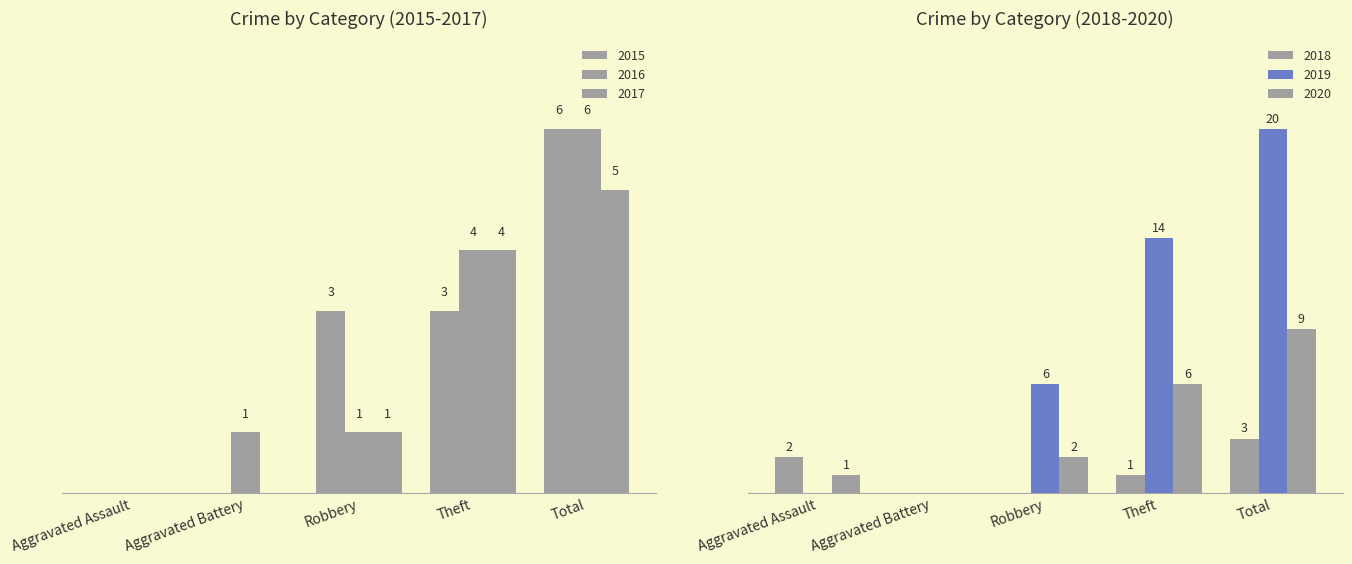

Reading left to right, list all the values displayed in this chart.

2015: Aggravated Assault=0	Aggravated Battery=0	Robbery=3	Theft=3	Total=6
2016: Aggravated Assault=0	Aggravated Battery=1	Robbery=1	Theft=4	Total=6
2017: Aggravated Assault=0	Aggravated Battery=0	Robbery=1	Theft=4	Total=5
2018: Aggravated Assault=2	Aggravated Battery=0	Robbery=0	Theft=1	Total=3
2019: Aggravated Assault=0	Aggravated Battery=0	Robbery=6	Theft=14	Total=20
2020: Aggravated Assault=1	Aggravated Battery=0	Robbery=2	Theft=6	Total=9